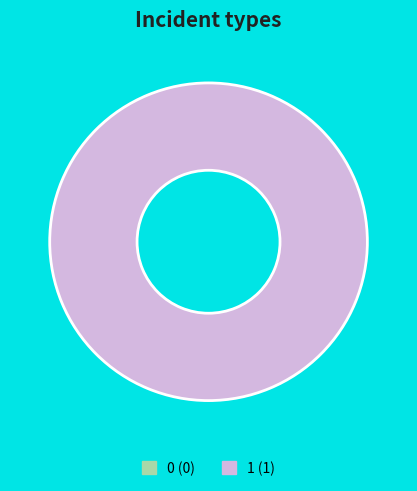

Is the sum of 0 and 1 greater than half?

Yes